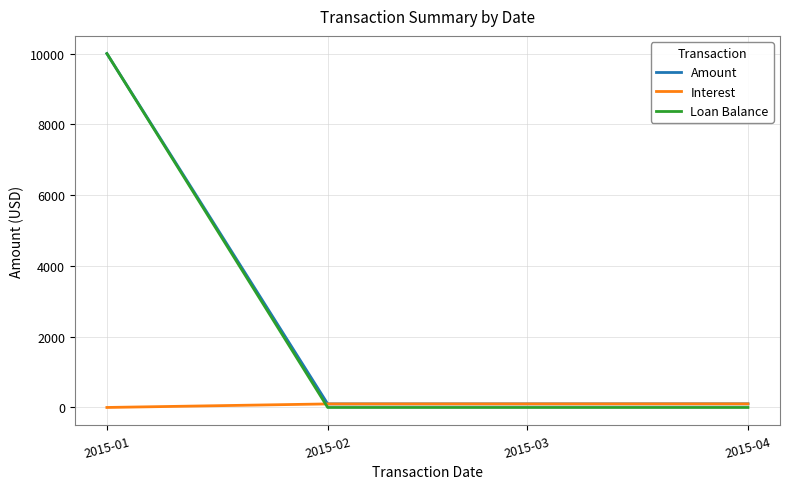

How many categories are shown in the chart?

4